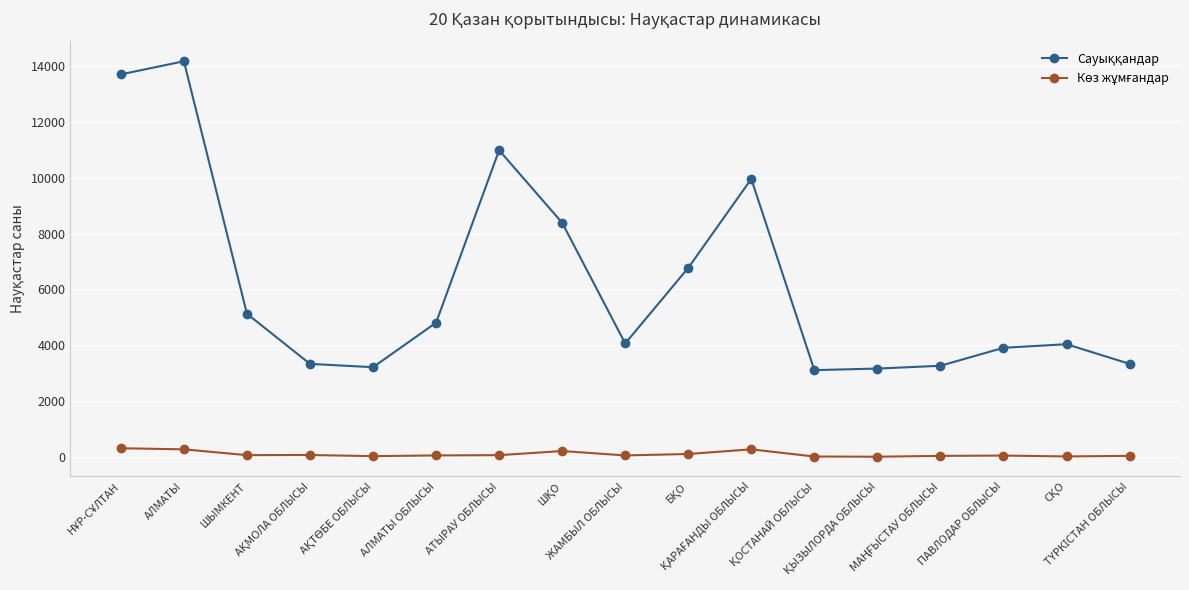

At how many categories does at least one series exceed 10137?

3